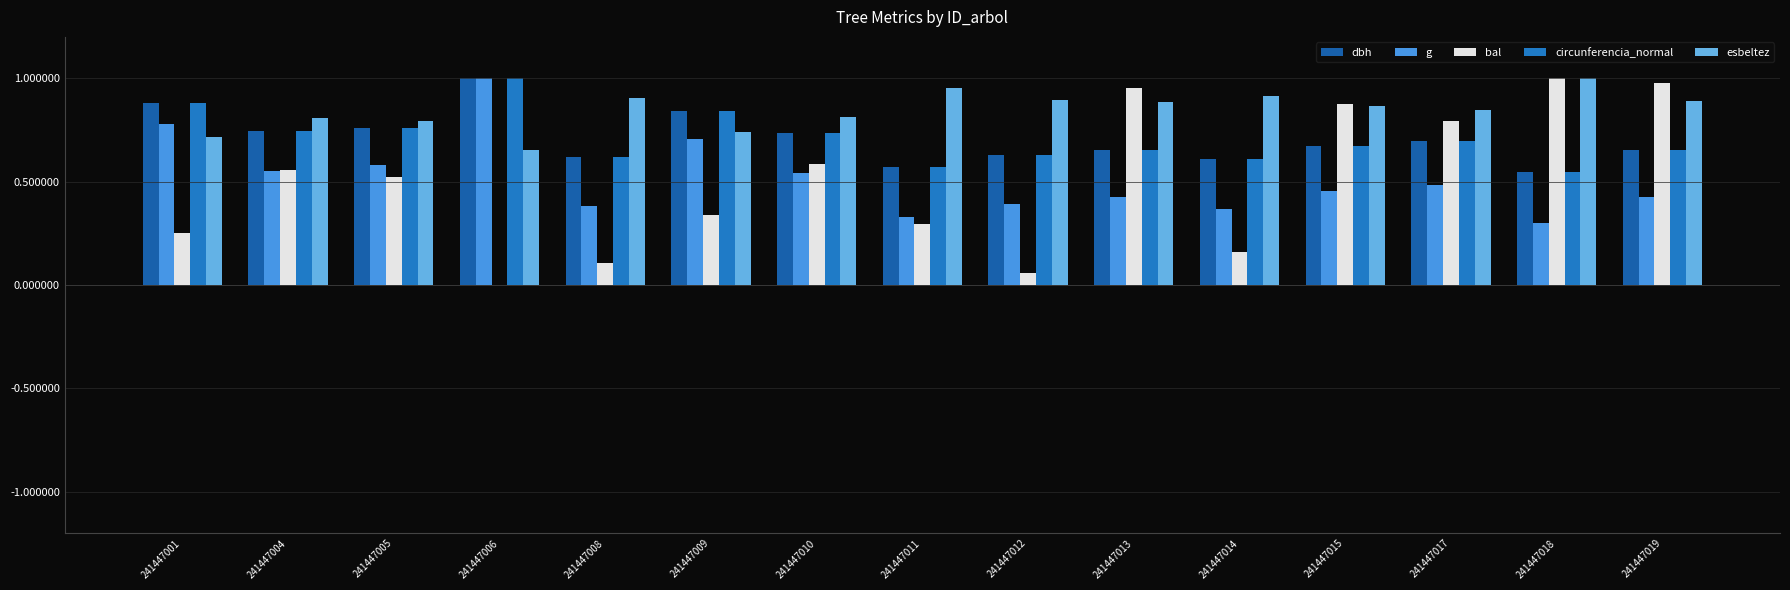

Does the chart contain stacked bars?

No